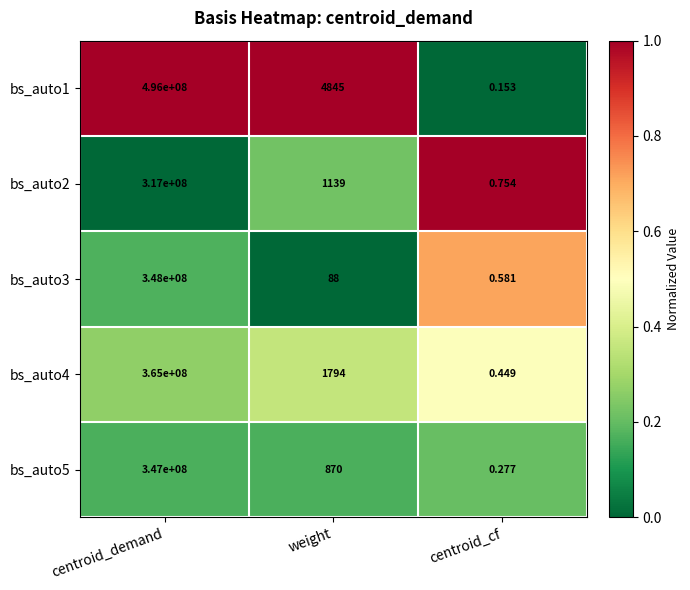

Rank the categories by bs_auto1 value from highest to lowest.

centroid_demand, weight, centroid_cf